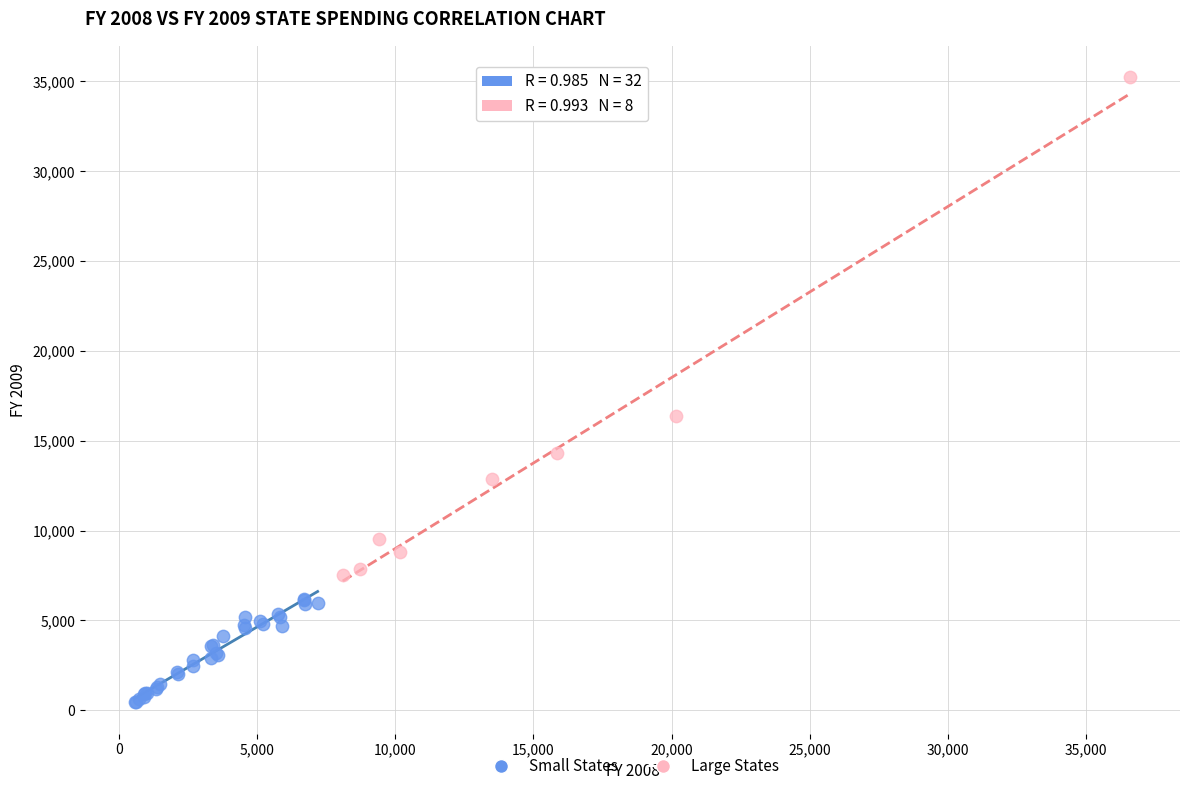

Which series contains the highest Y value?

Large States